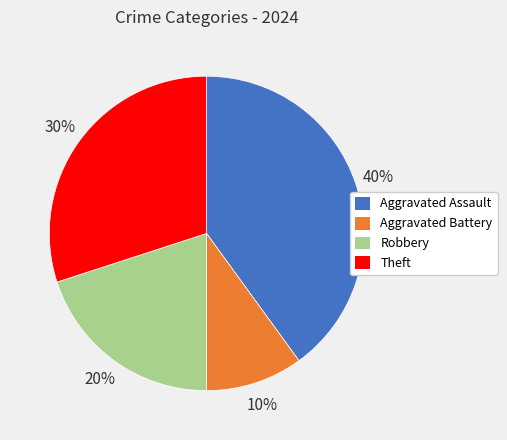

How many slices are in this pie chart?

4